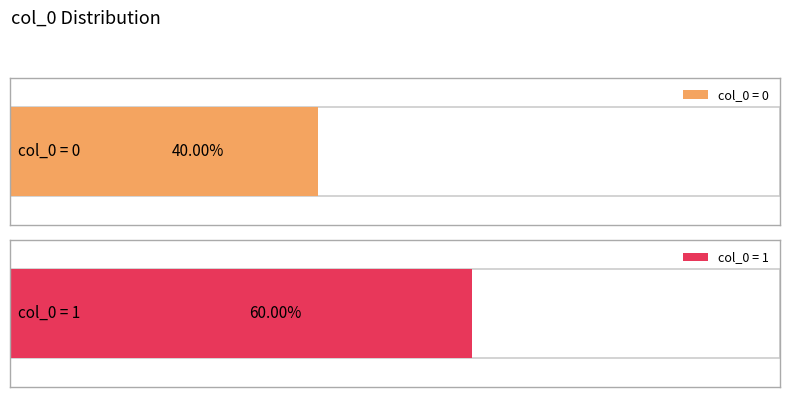

What is the sum of the values at  and # 데이터에 결측치가 있는지 확인?

1